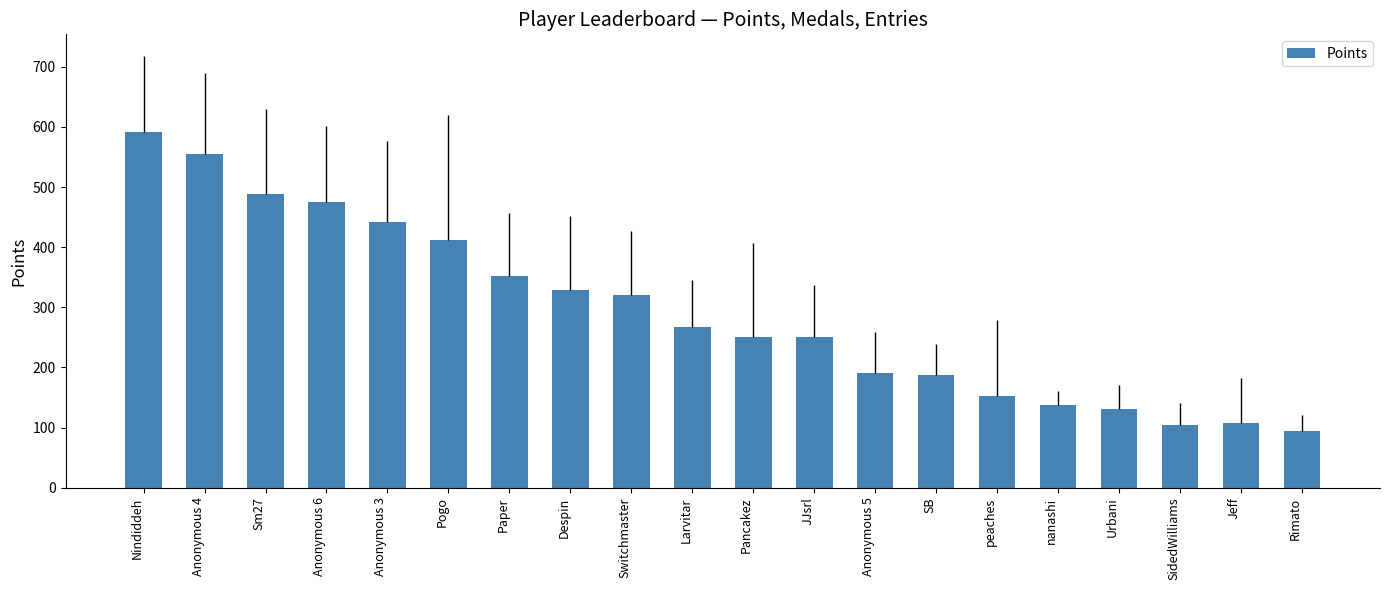

What is the sum of all values?

5839